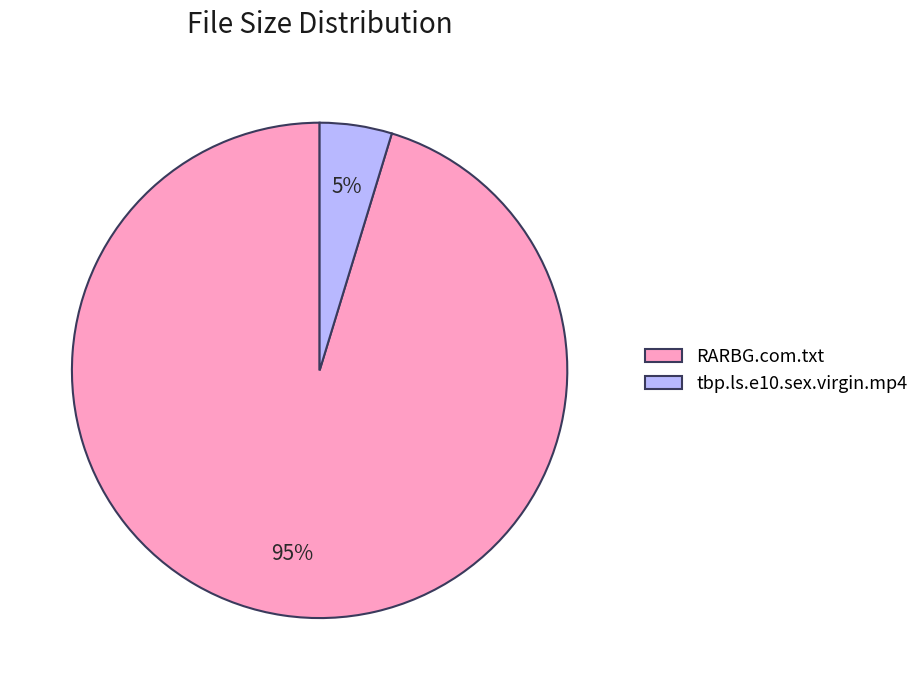

To the nearest percent, what portion does RARBG.com.txt represent?

95%